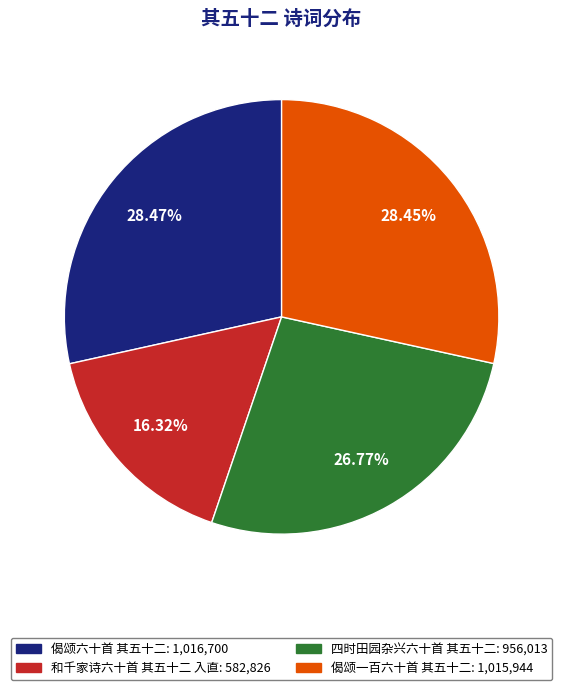

Combined, do 偈颂一百六十首 其五十二 and 和千家诗六十首 其五十二 入直 account for over 50%?

No